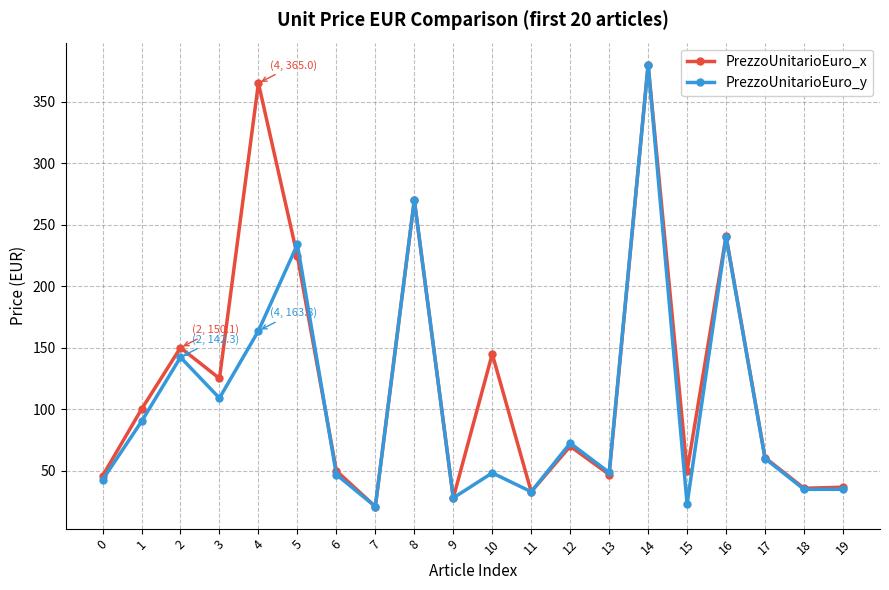

What are all the series names shown in the legend?

PrezzoUnitarioEuro_x, PrezzoUnitarioEuro_y